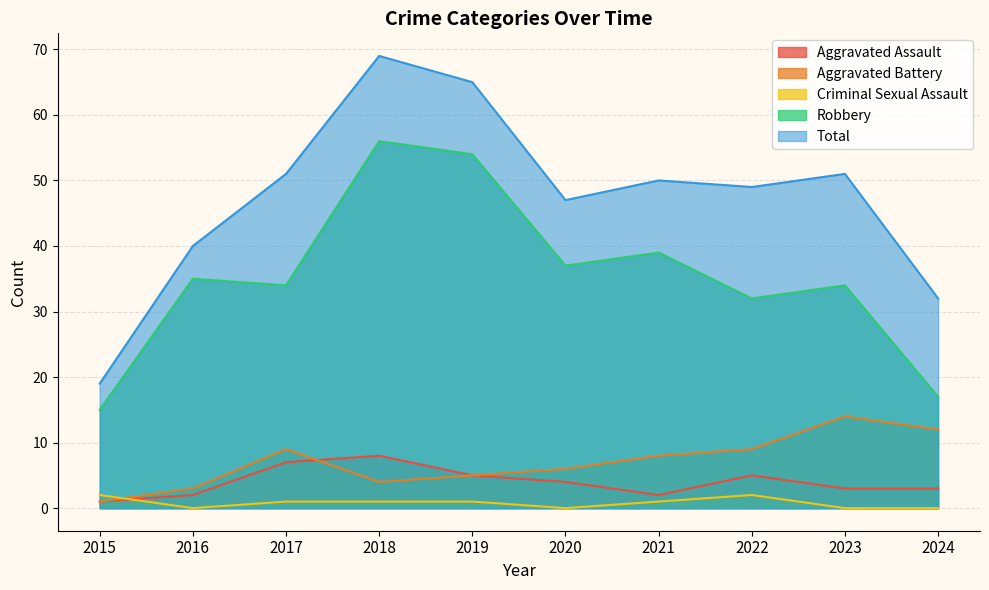

Which series ends up on top after the final intersection of Criminal Sexual Assault and Aggravated Battery?

Aggravated Battery